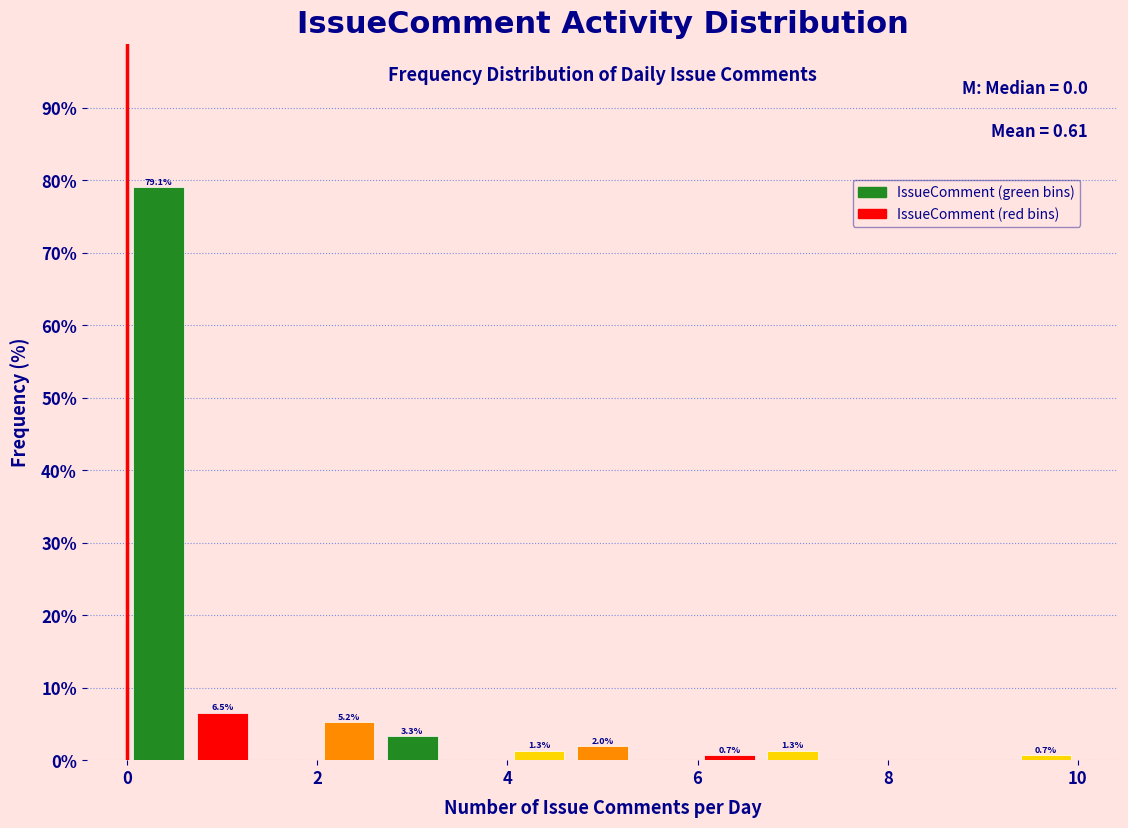

Around what value on the x-axis is the tallest bar? Give the approximate position of its centre, as read against the axis.

0.4